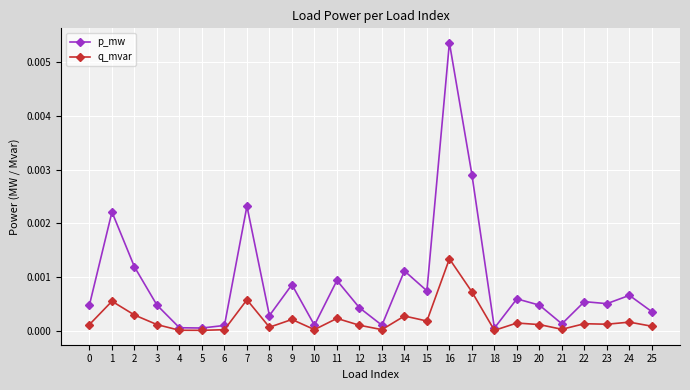

True or false: q_mvar has more than 2 points higher than both neighbors.

True